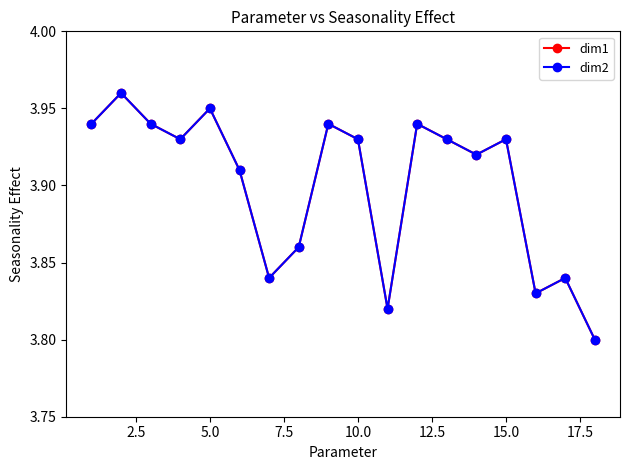

Which series has the largest total across all categories?

dim1